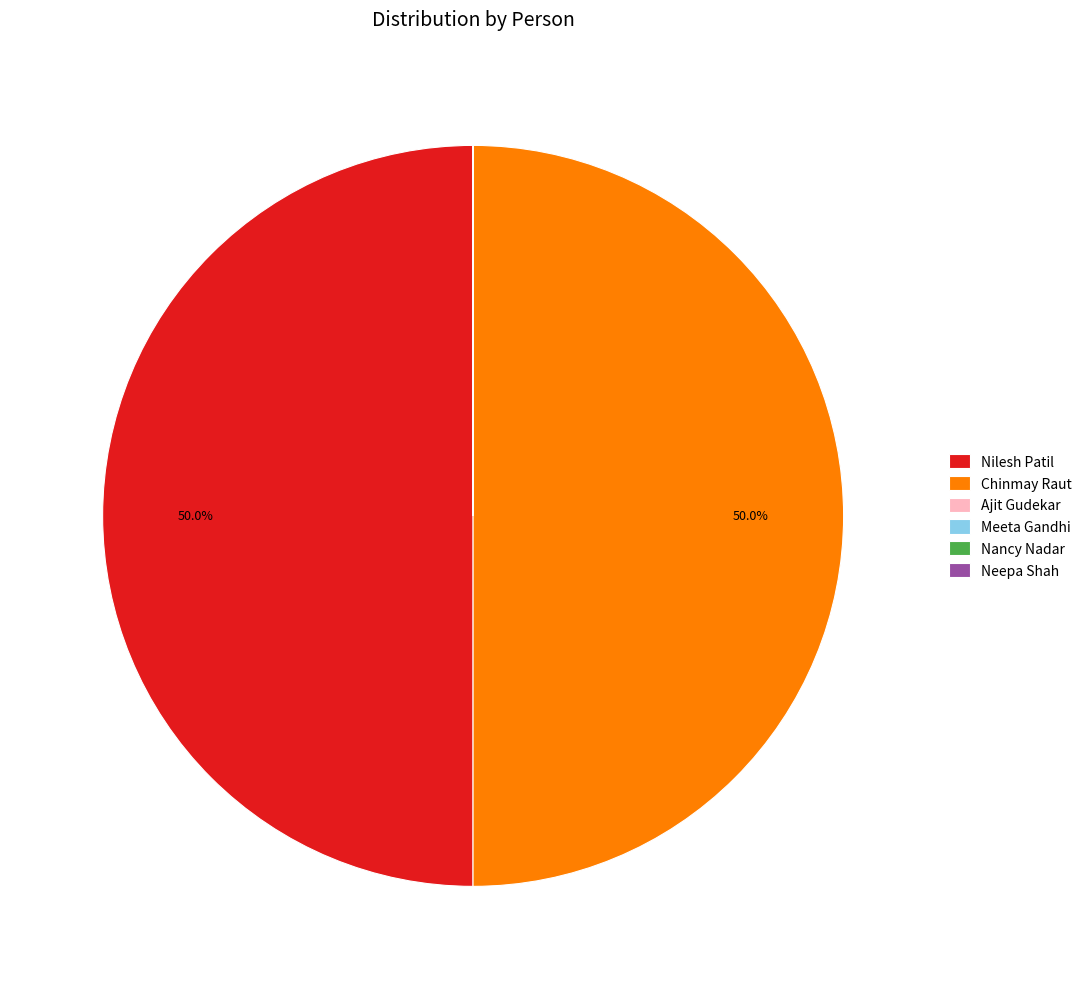

To the nearest percent, what is the average slice percentage?

17%